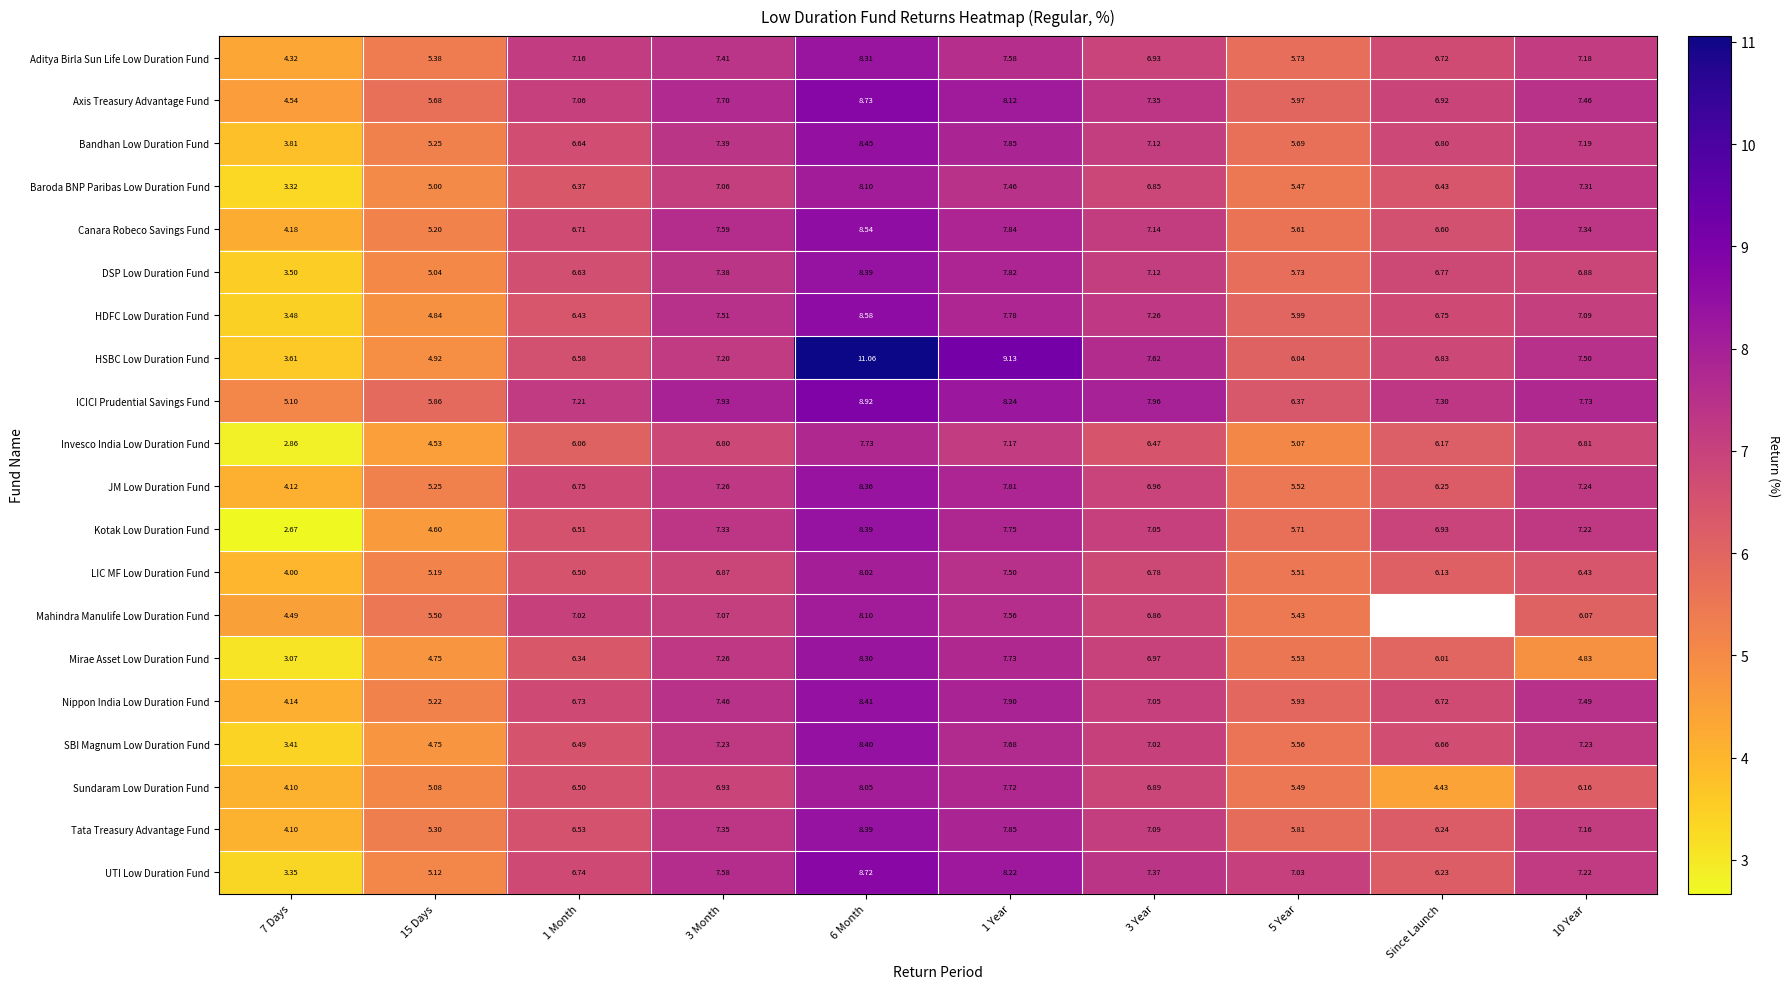

What is the approximate value of HDFC Low Duration Fund at 7 Days?

3.5